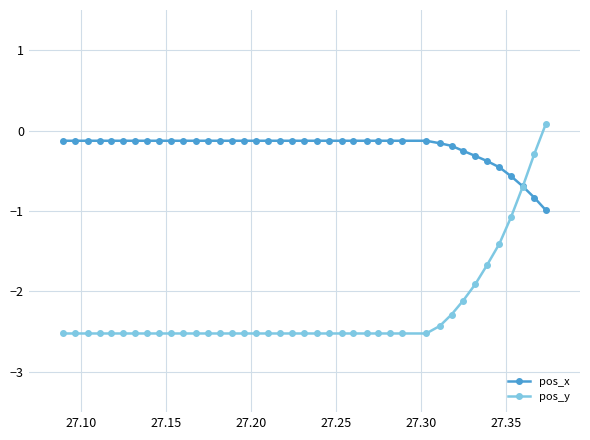

Which series has the widest spread of values?

pos_y